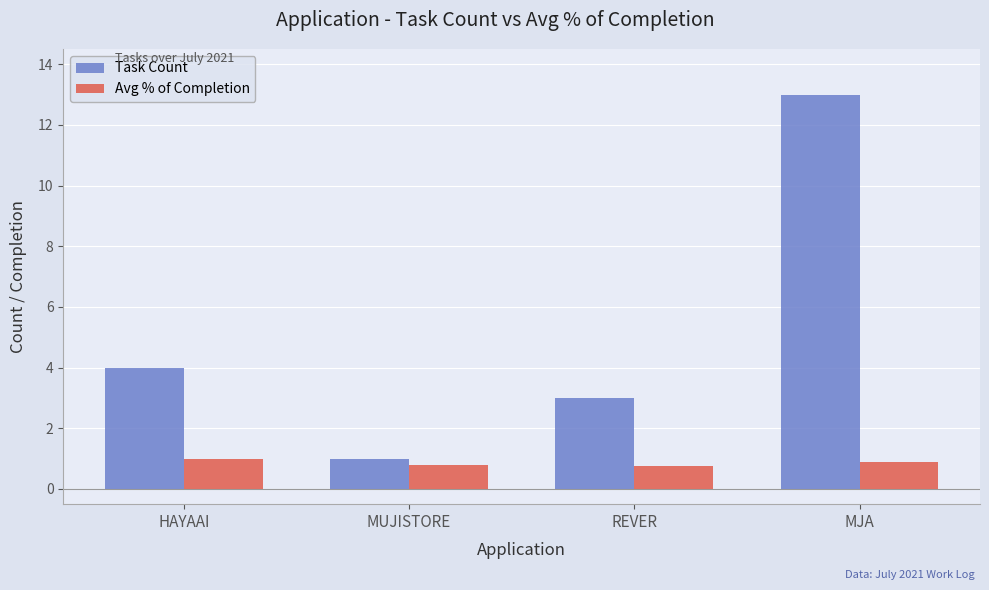

Rank the series at REVER from lowest to highest value.

Avg % of Completion, Task Count